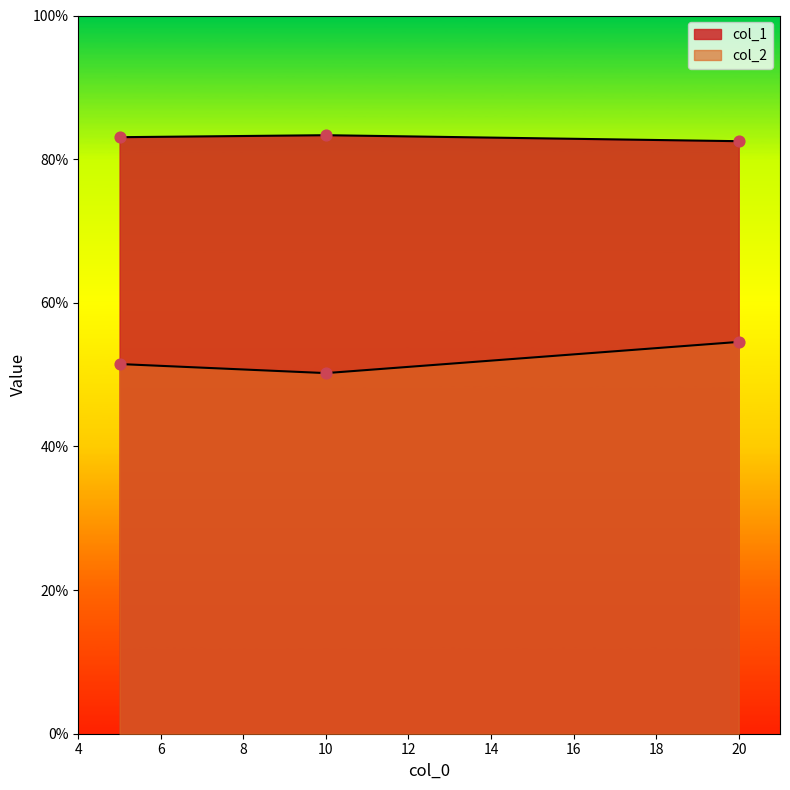

What is the total value across all series at 10?

1.3